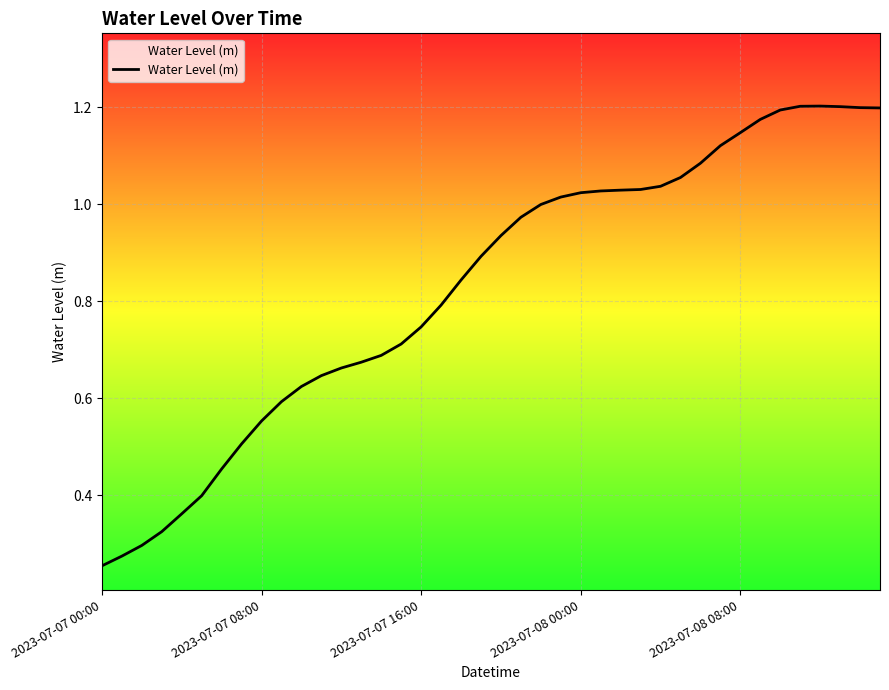

What is the smallest value displayed?

0.3